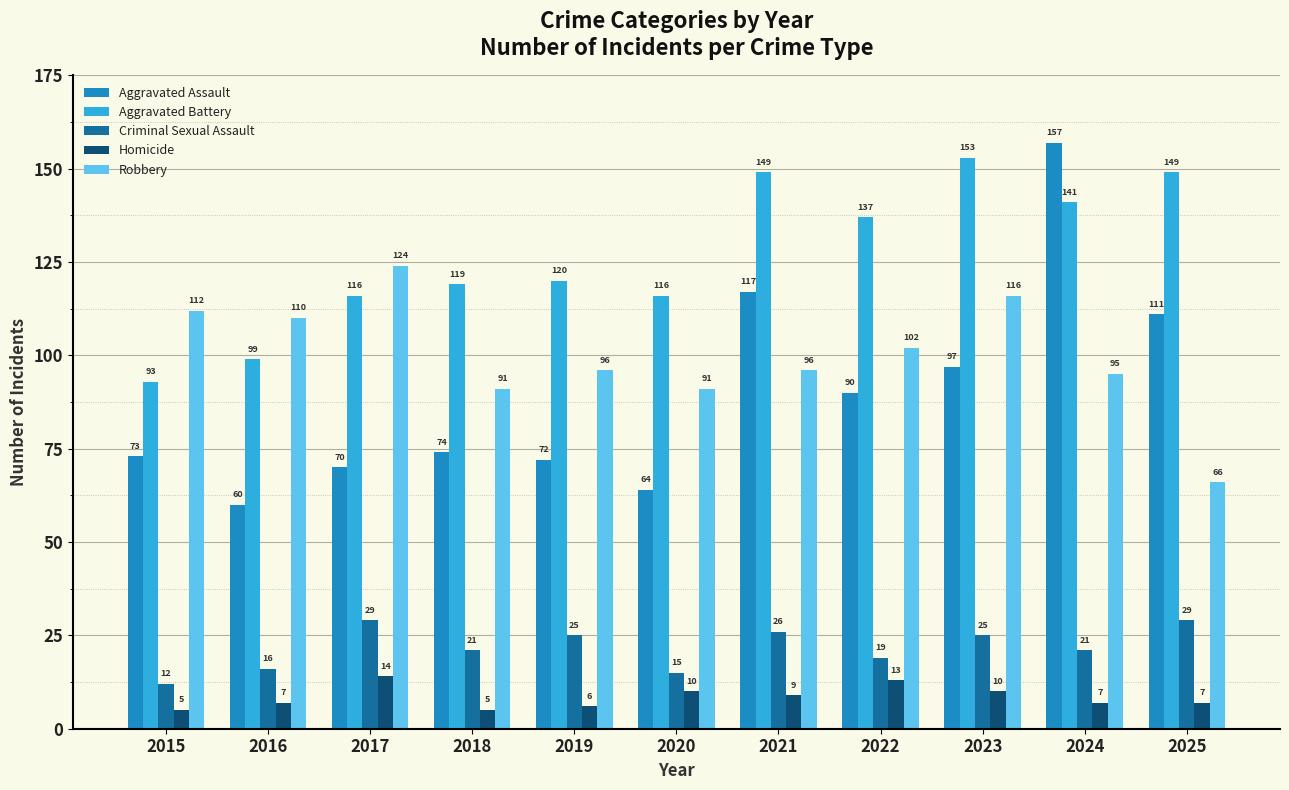

Reading left to right, what are all the values shown in this chart?

Aggravated Assault: 73	60	70	74	72	64	117	90	97	157	111
Aggravated Battery: 93	99	116	119	120	116	149	137	153	141	149
Criminal Sexual Assault: 12	16	29	21	25	15	26	19	25	21	29
Homicide: 5	7	14	5	6	10	9	13	10	7	7
Robbery: 112	110	124	91	96	91	96	102	116	95	66